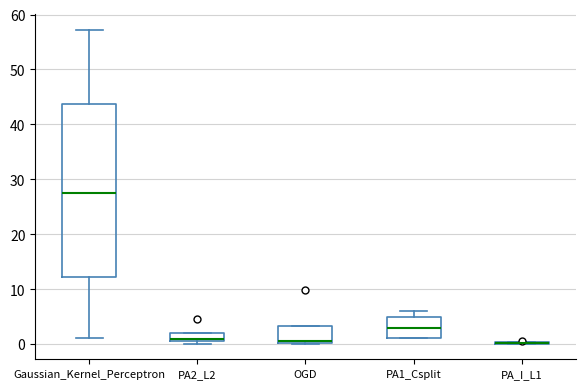

Where is the lower edge of the box for PA1_Csplit on the y-axis? The values are not printed on the chart, so give them approximately, as read against the axis.

1